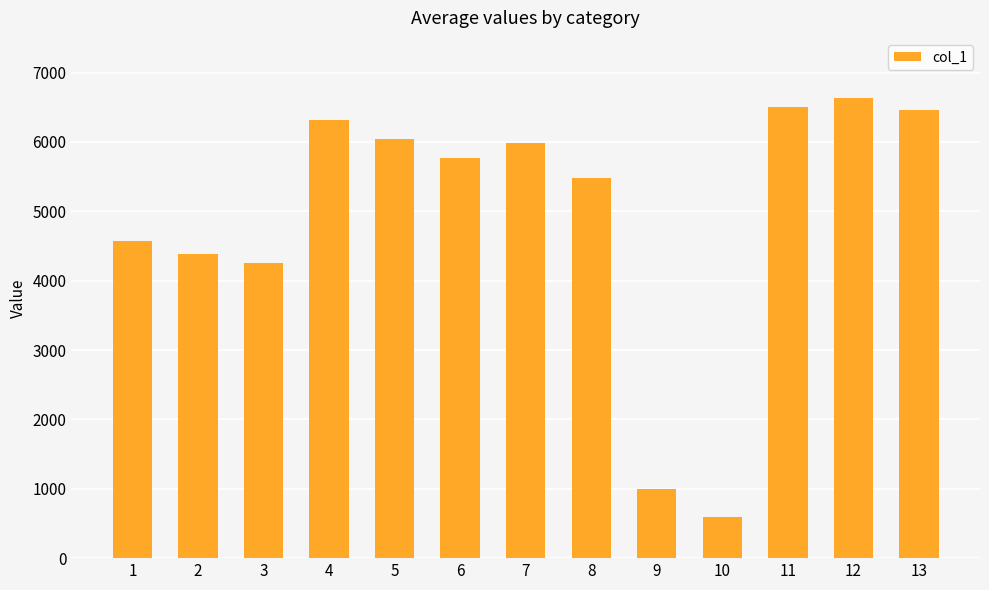

What is the change in value from 3 to 7?

+1723.4